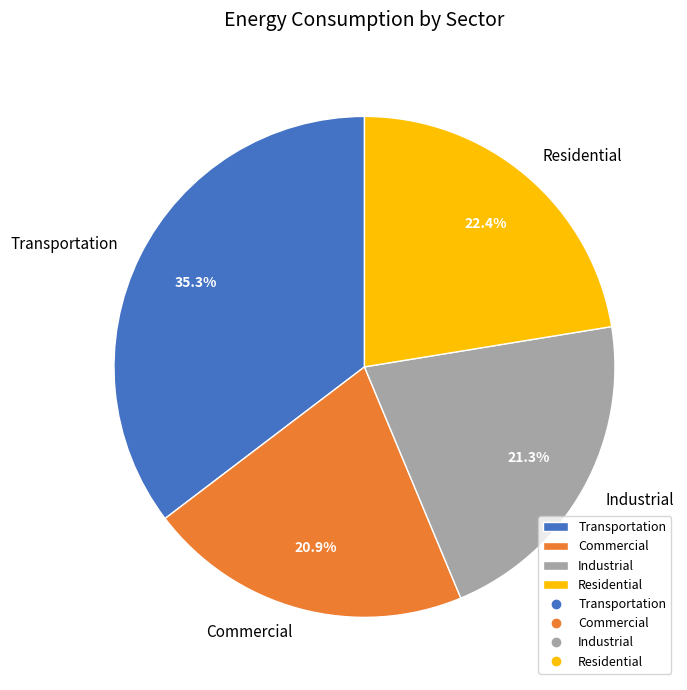

What is the largest slice in the pie chart?

Transportation